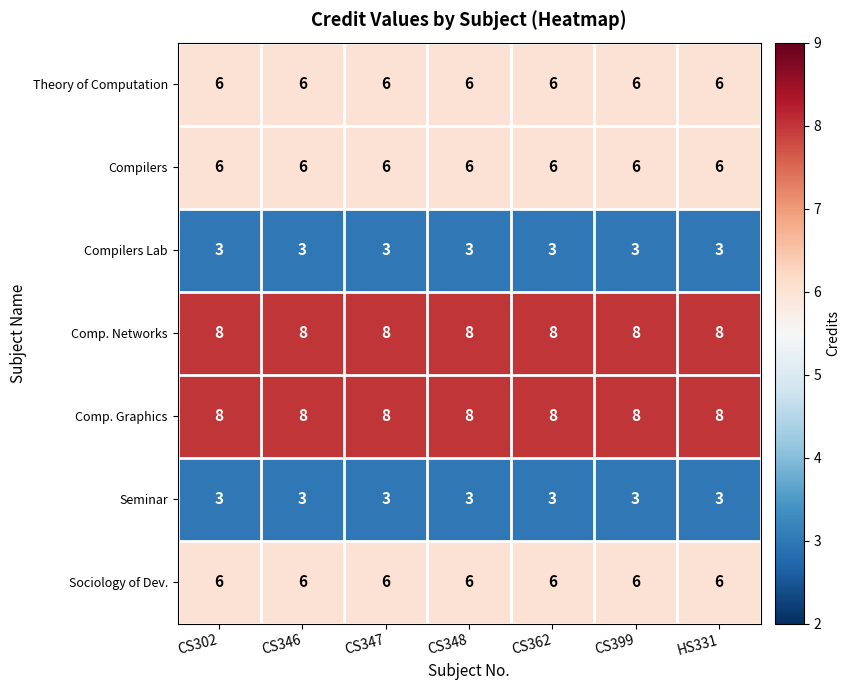

How many distinct data groups are displayed?

7